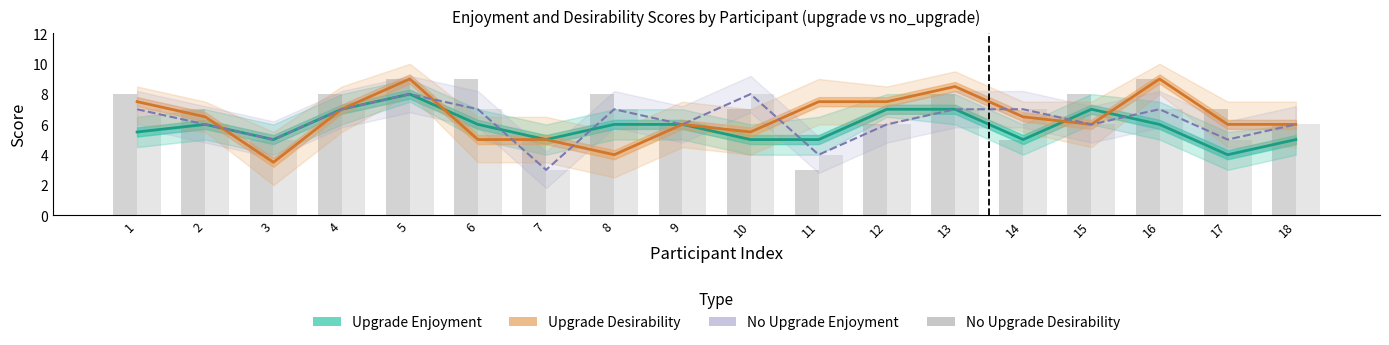

Which series has the widest spread of values?

no_upgrade des